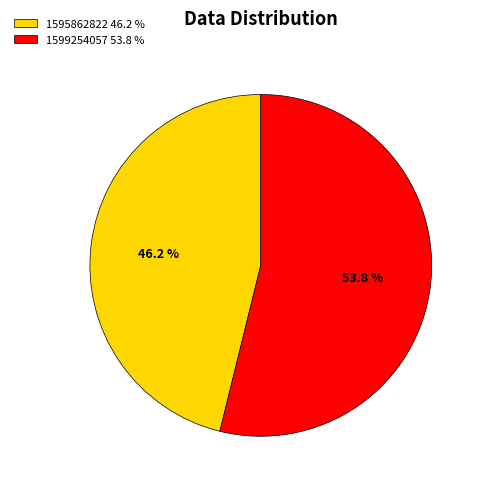

Count the number of slices in the pie.

2